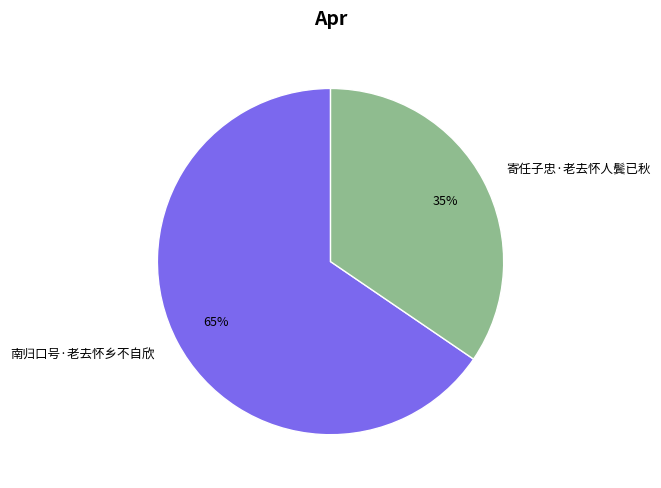

What is the ratio of the value at 寄任子忠·老去怀人鬓已秋 to the value at 南归口号·老去怀乡不自欣?

0.5